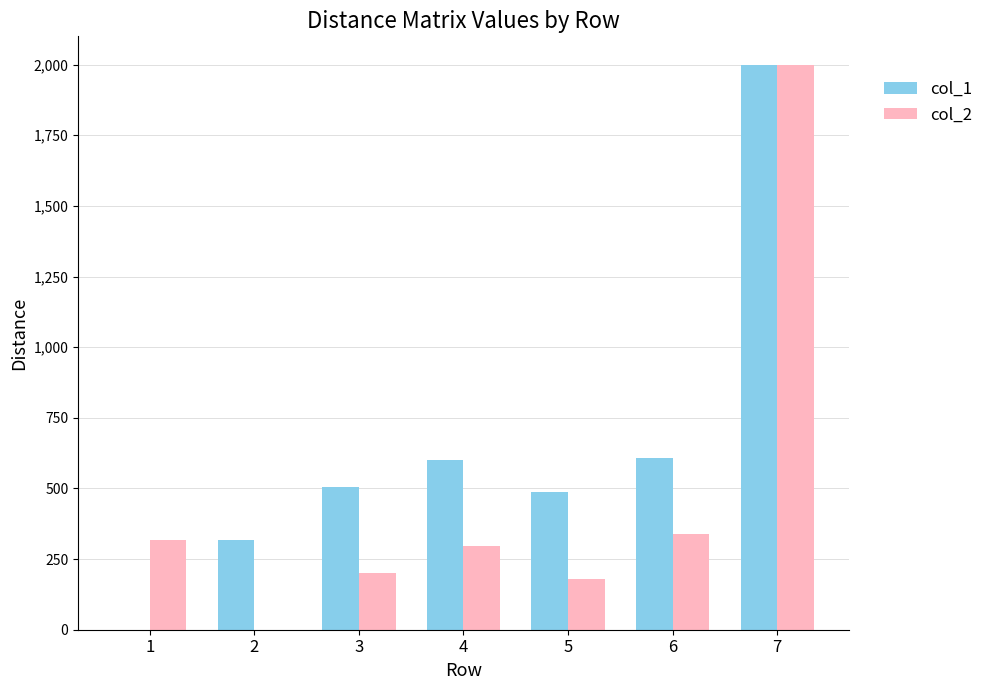

Between 2 and 6, which series saw the biggest shift?

col_2